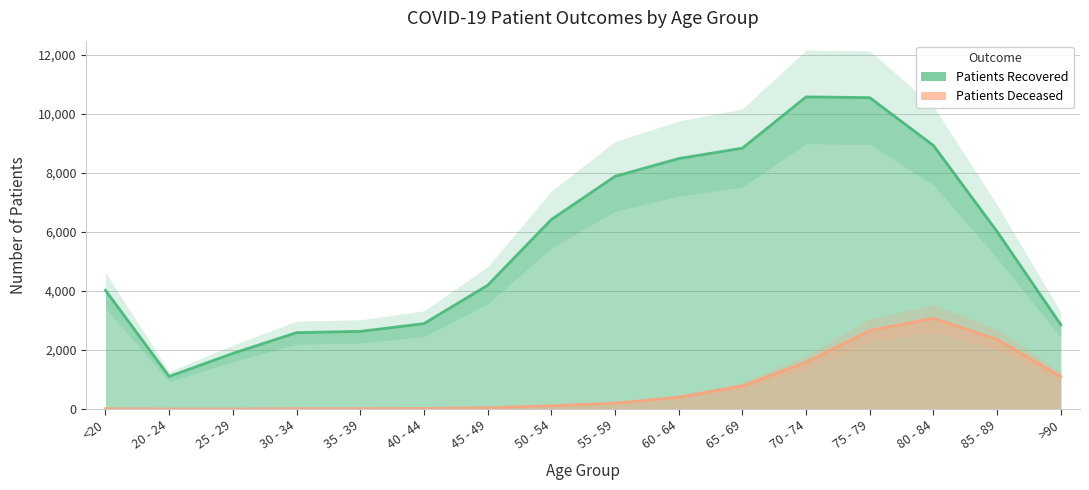

Rank the categories by patients_recovered value from highest to lowest.

70 - 74, 75 - 79, 80 - 84, 65 - 69, 60 - 64, 55 - 59, 50 - 54, 85 - 89, 45 - 49, <20, 40 - 44, >90, 35 - 39, 30 - 34, 25 - 29, 20 - 24